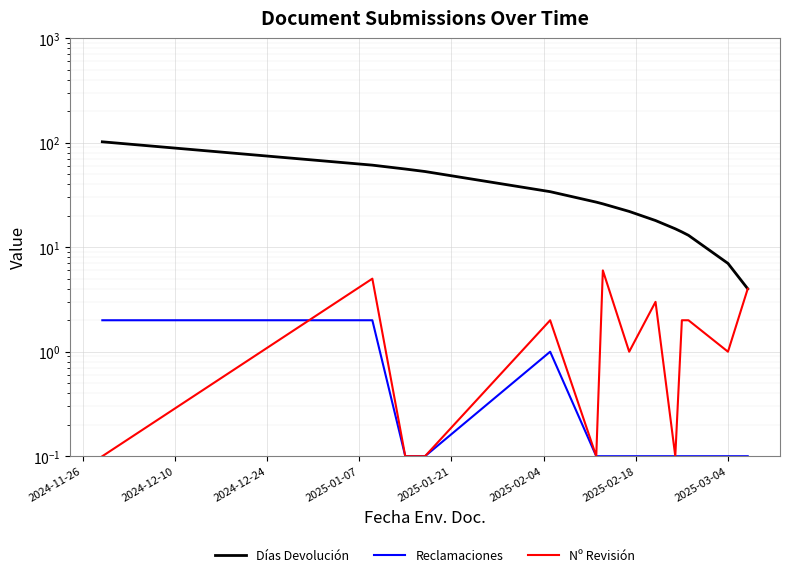

What is the sum of all Días Devolución values?

452.0